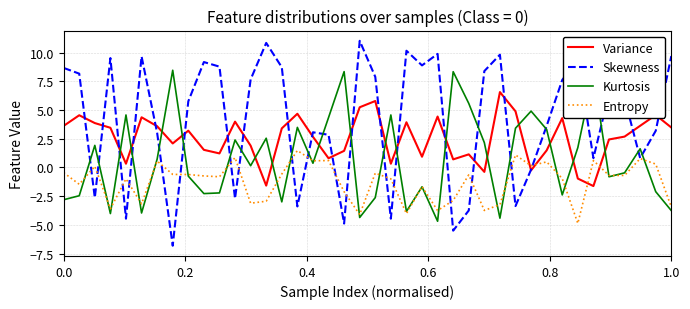

Rank the series by their average value, from highest to lowest.

Skewness, Variance, Kurtosis, Entropy